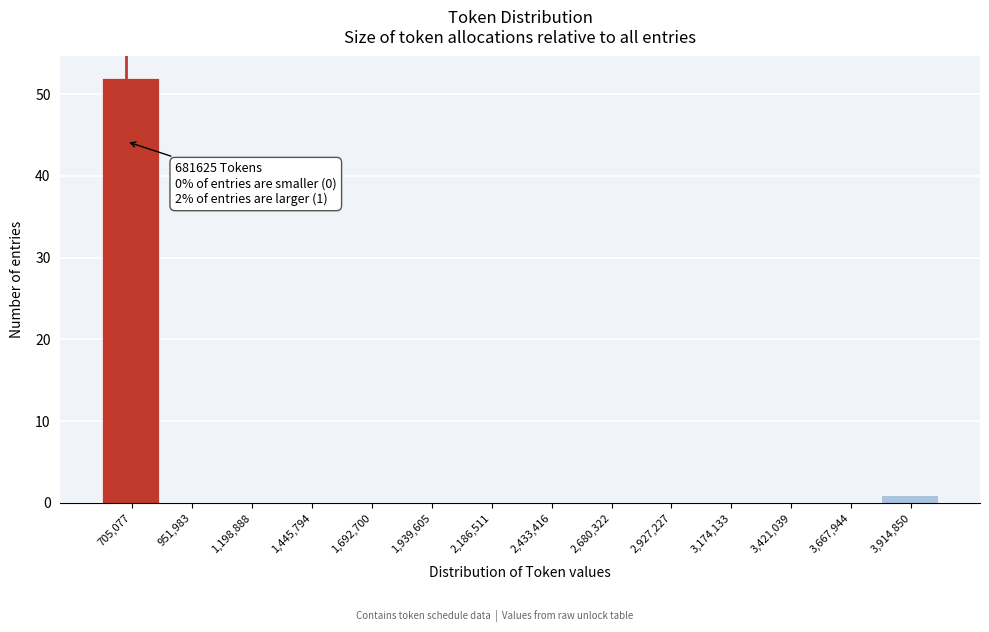

Over which range of the x-axis is the bar tallest?

600000 to 850000